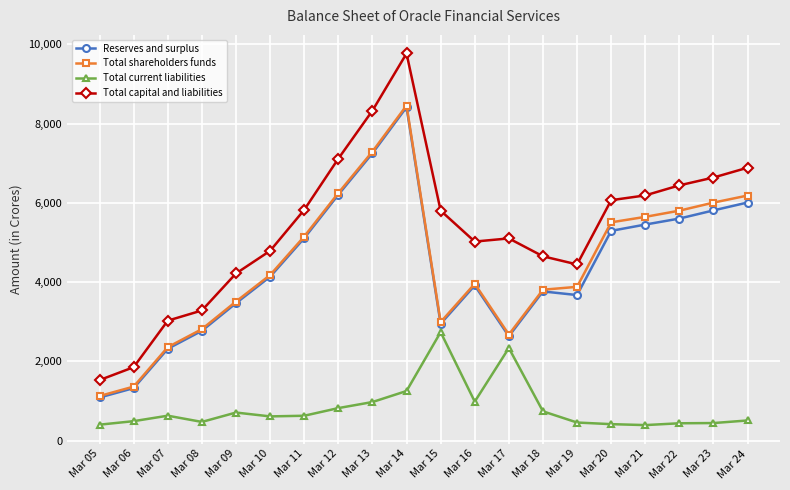

What is the difference between the maximum and minimum values in the Total current liabilities series?

2345.8